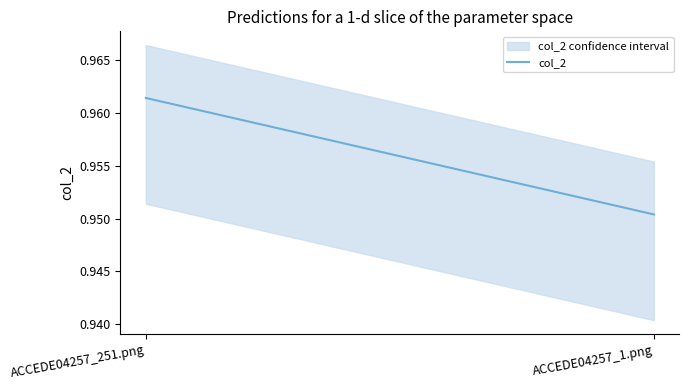

What position from the right is ACCEDE04257_251.png?

2